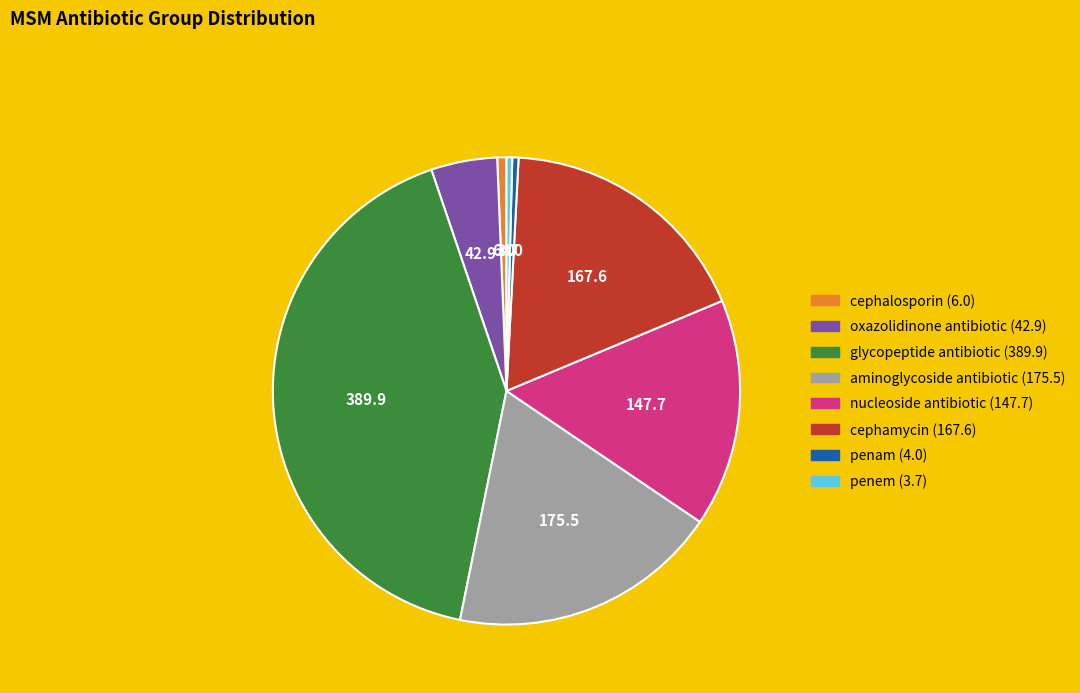

What is the largest slice in the pie chart?

glycopeptide antibiotic